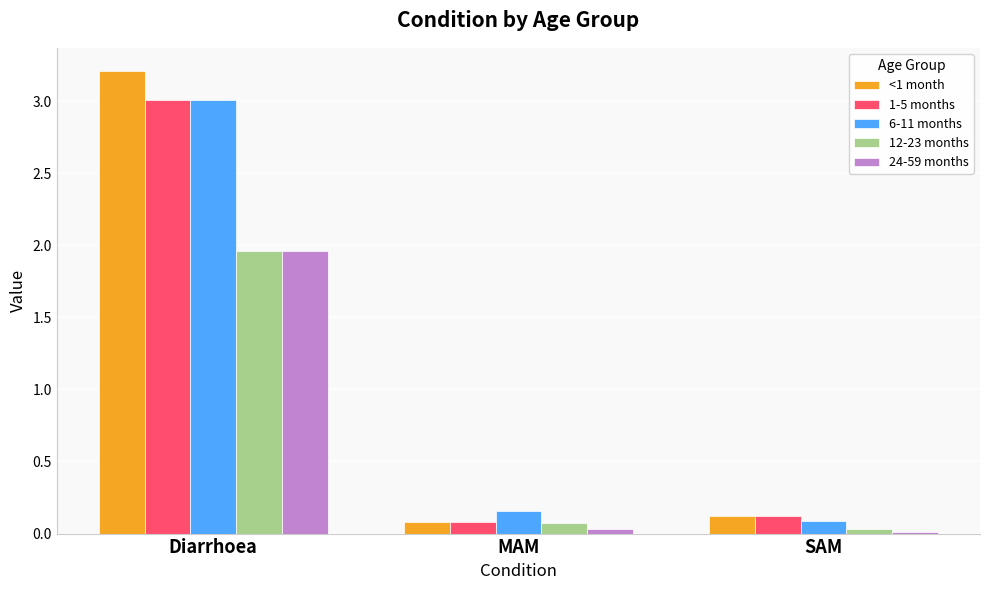

Is it true that 6-11 months equals 5.1 at Diarrhoea?

False